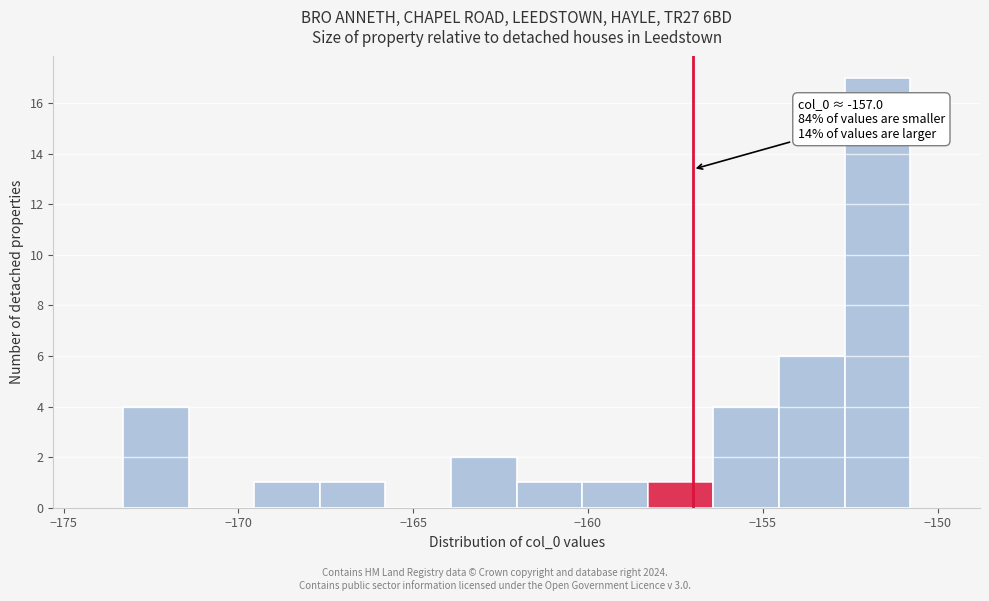

Read against the x-axis, roughly where is the centre of the tallest bar?

-151.5